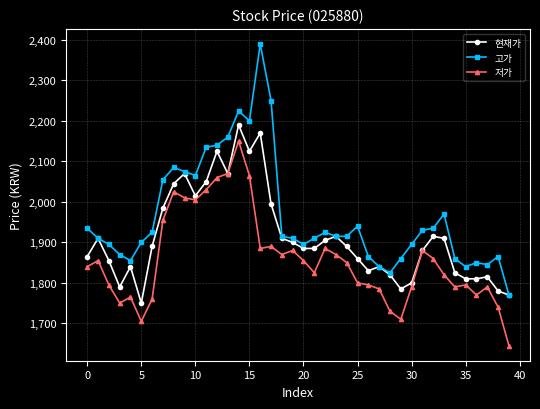

What is the sum of all 고가 values?

78545